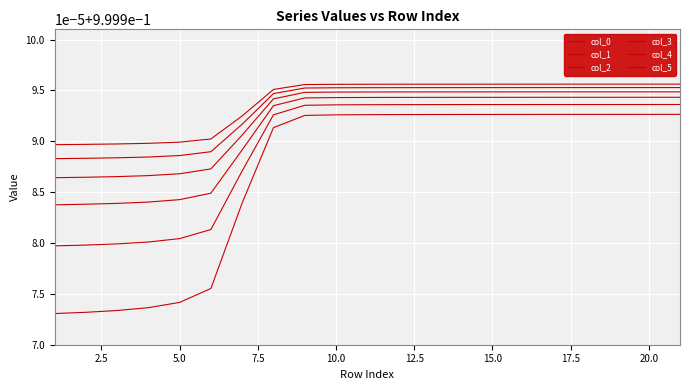

Does the chart display data point markers on the line(s)?

No